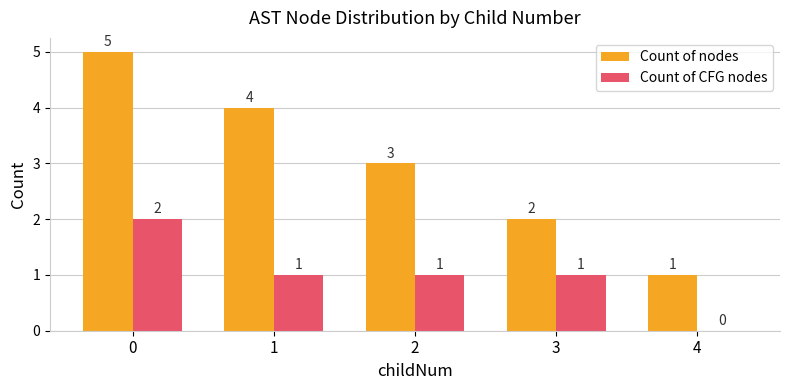

Is it true that Count of nodes equals 7 at 0?

False